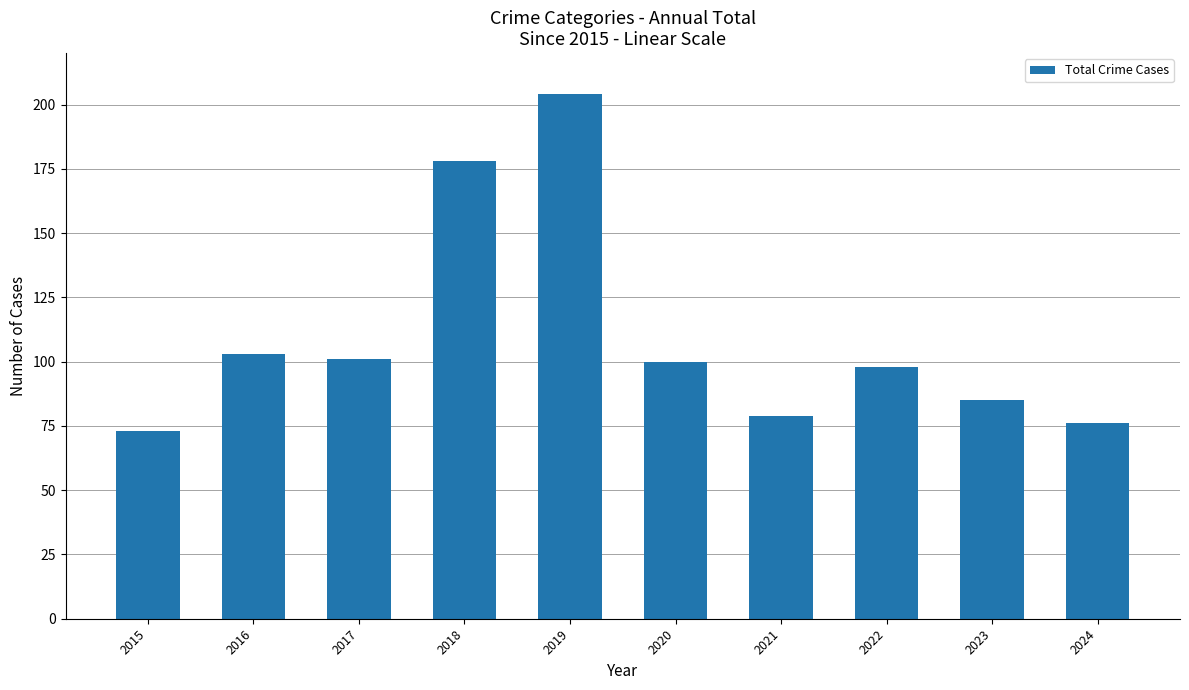

Which has a higher value, 2021 or 2016?

2016